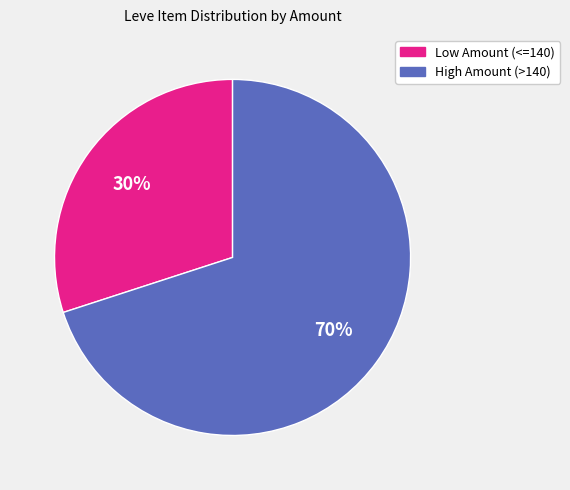

Is there a majority slice in this chart?

Yes